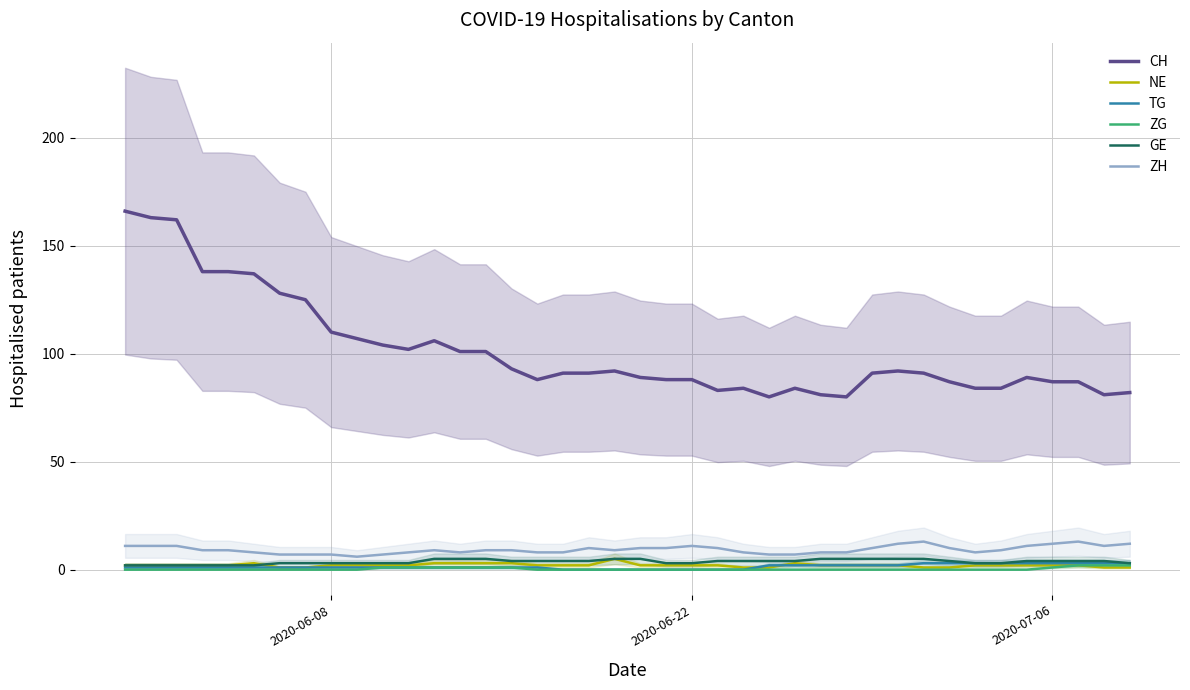

Does the chart have visible grid lines?

Yes